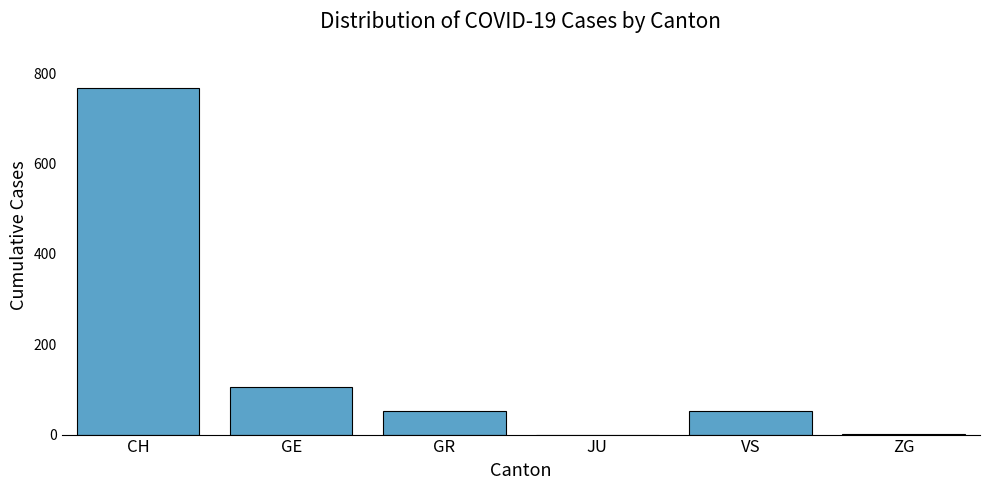

At which category does the chart reach its peak across all series?

CH